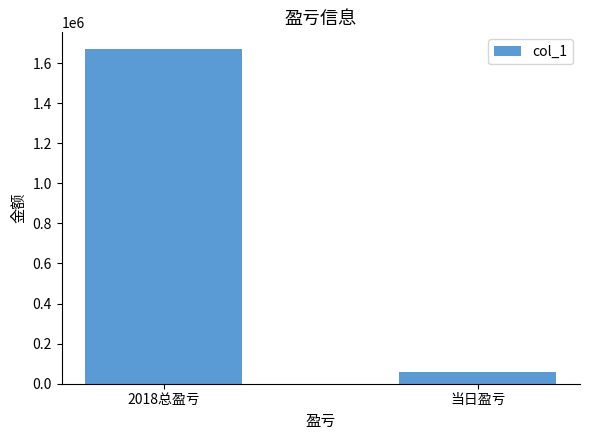

What is the label of the 2nd bar from the left?

当日盈亏